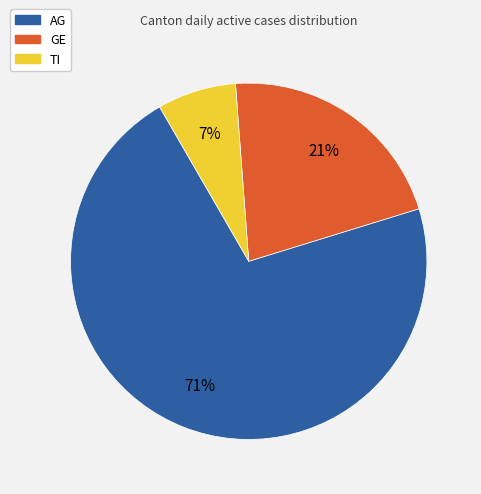

Is the sum of AG and TI greater than half?

Yes